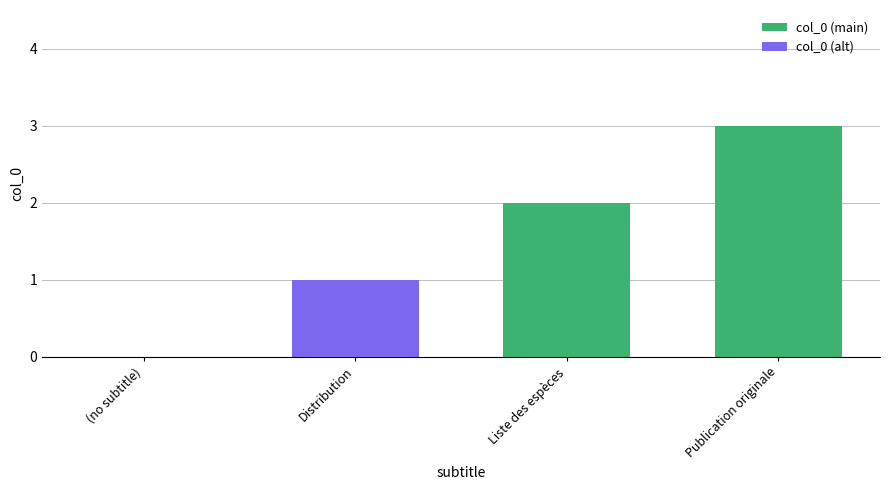

The value at Publication originale is 3. True or false?

True